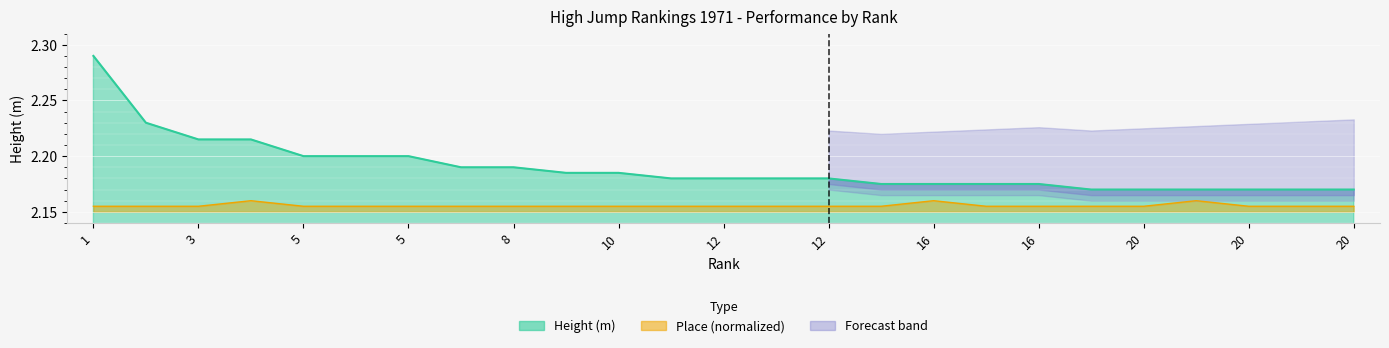

What is the value of the height point at the 12th from the left?

2.2